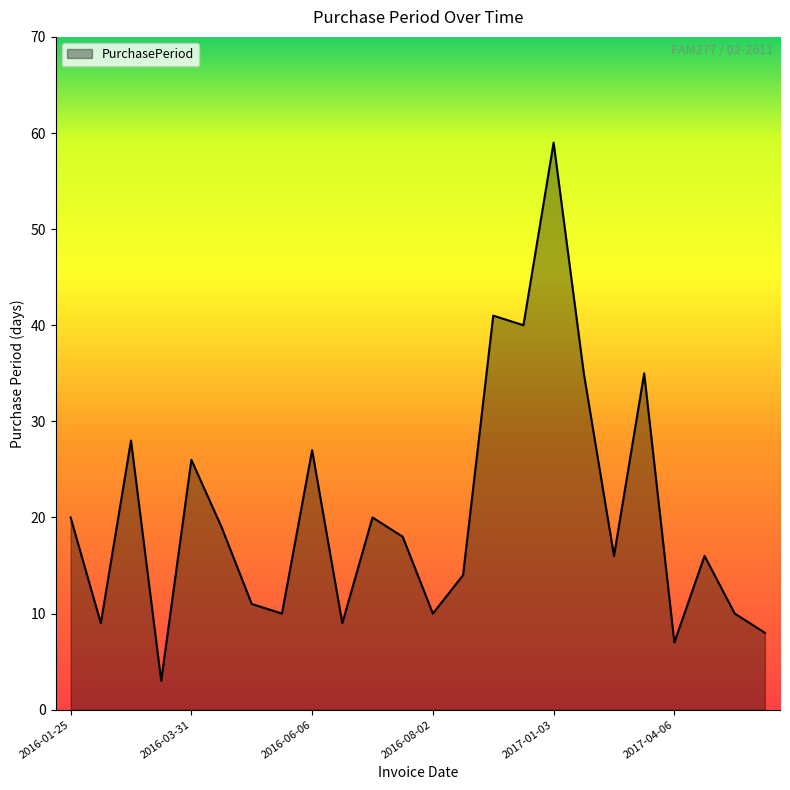

What is the greatest value displayed?

59